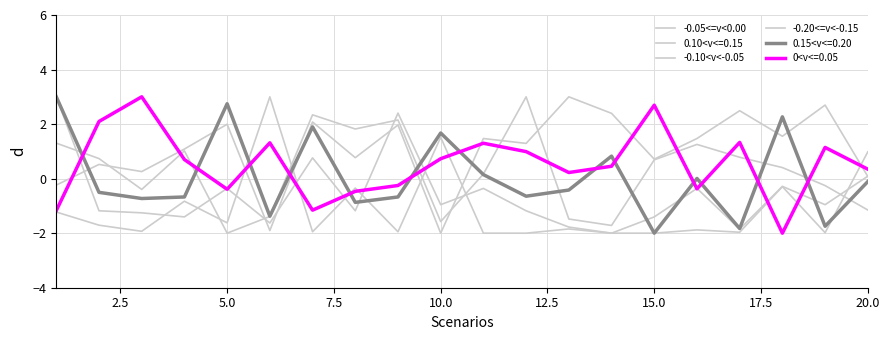

Does the chart have visible grid lines?

Yes